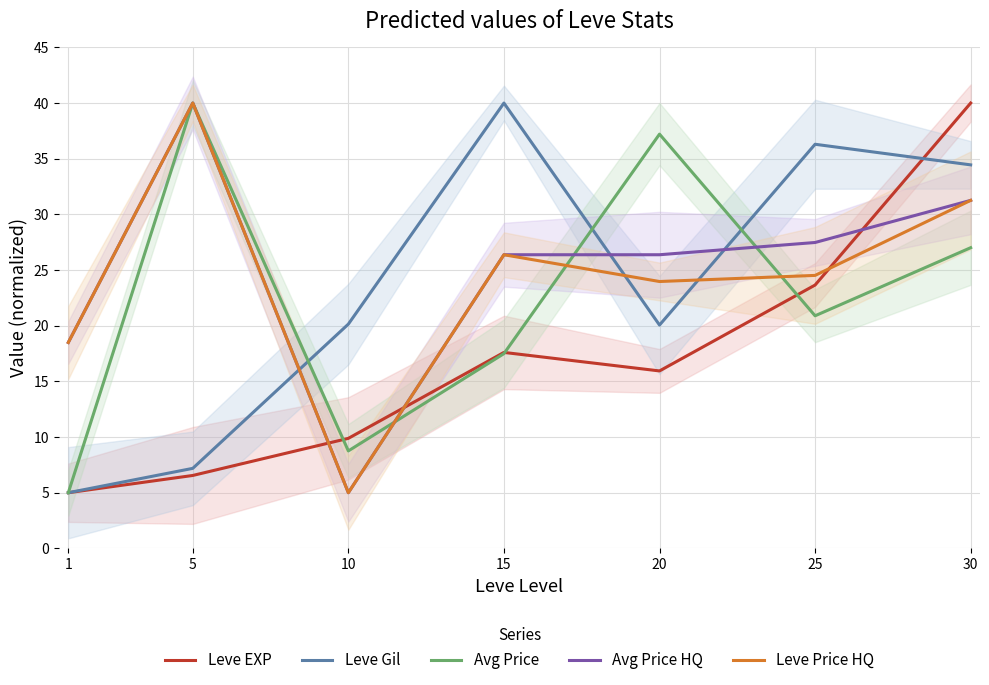

Which category has the lowest value across all series?

1